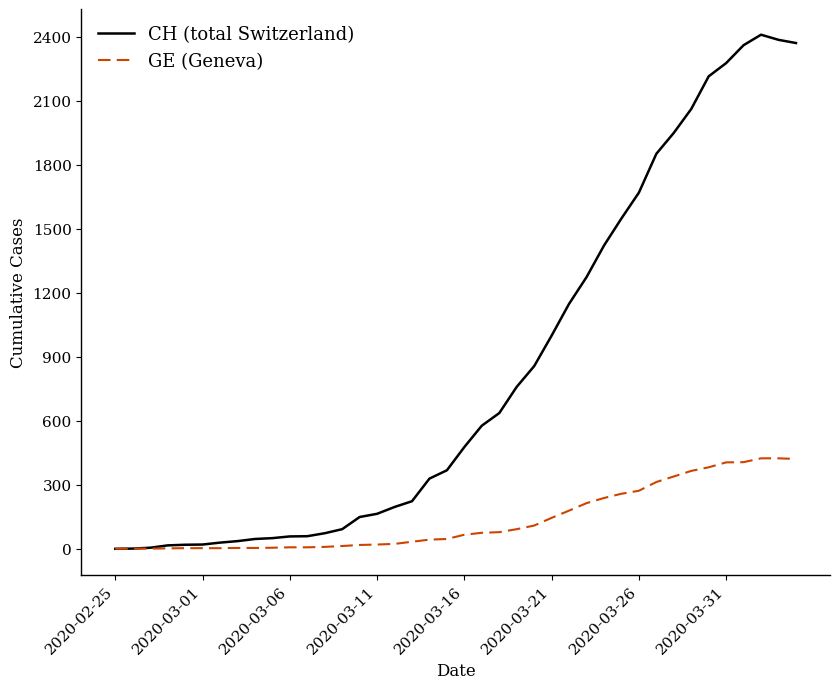

Which series has the largest range (max minus min)?

CH (total Switzerland)